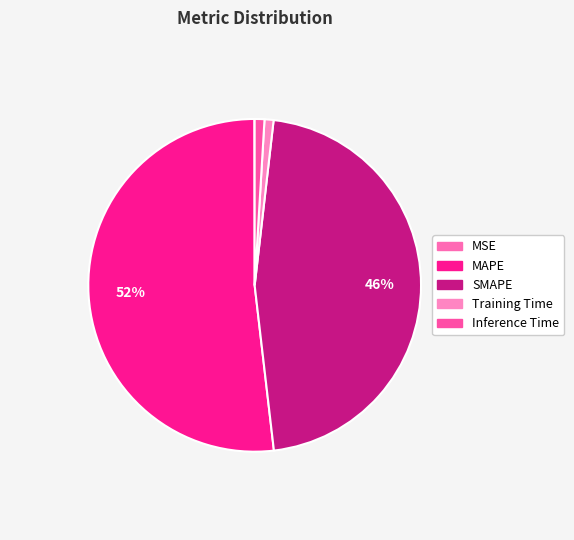

To the nearest percent, what is the combined percentage of SMAPE and Inference Time?

47%